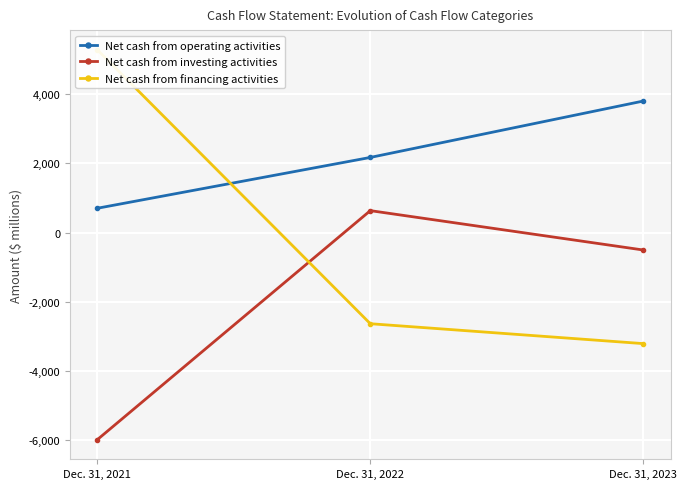

Reading left to right, extract all data points from this chart.

Net cash from operating activities: 704	2173	3803
Net cash from investing activities: -5983	636	-502
Net cash from financing activities: 5288	-2631	-3206